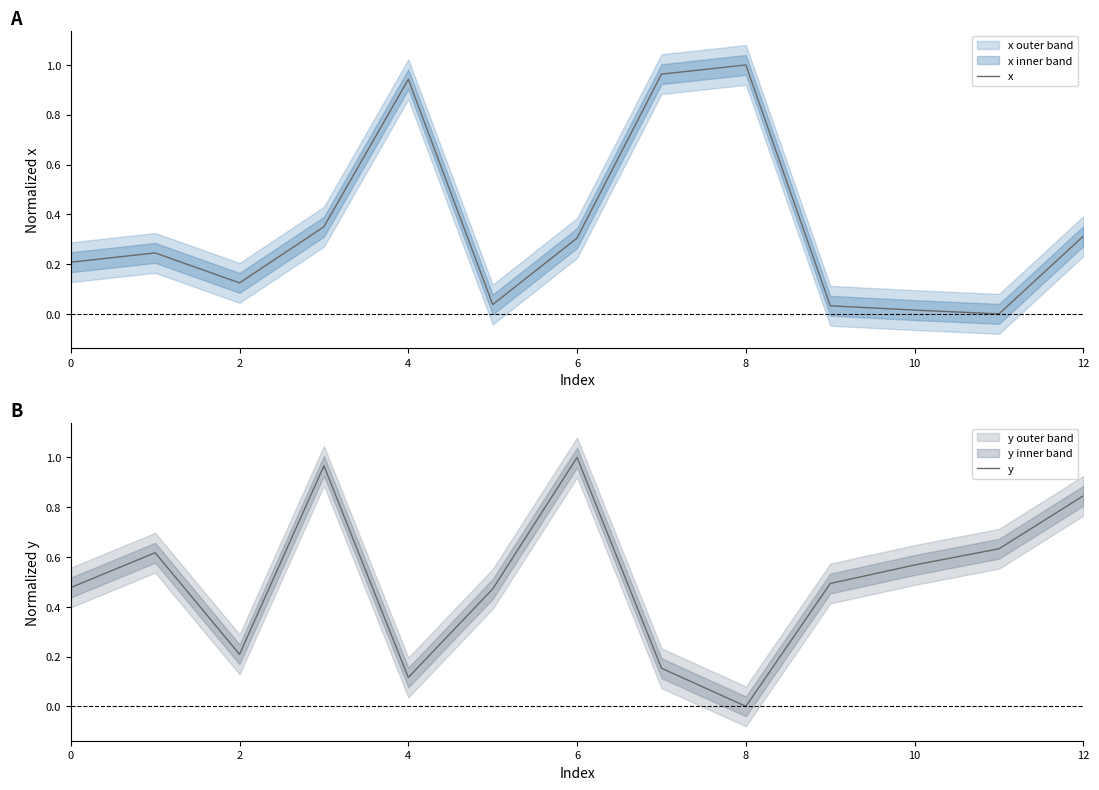

Is it true that x equals 1.4 at 4?

False